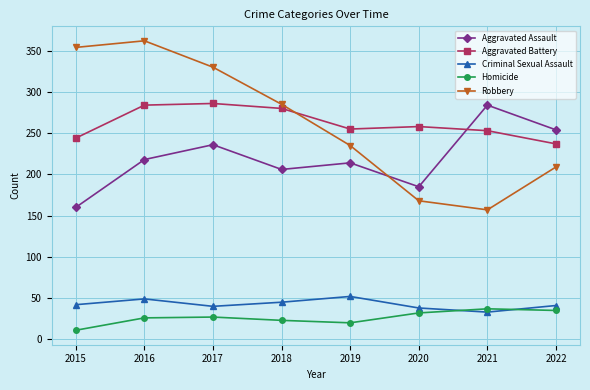

What is the spread (max minus min) of values at 2017?

303